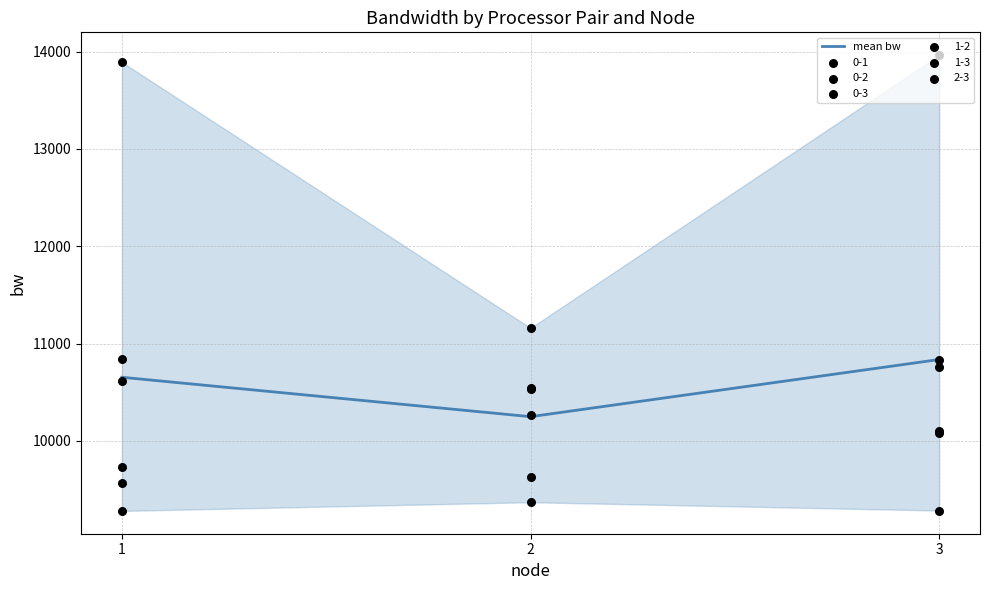

What is the ratio of the value at 2 to the value at 3?

0.9